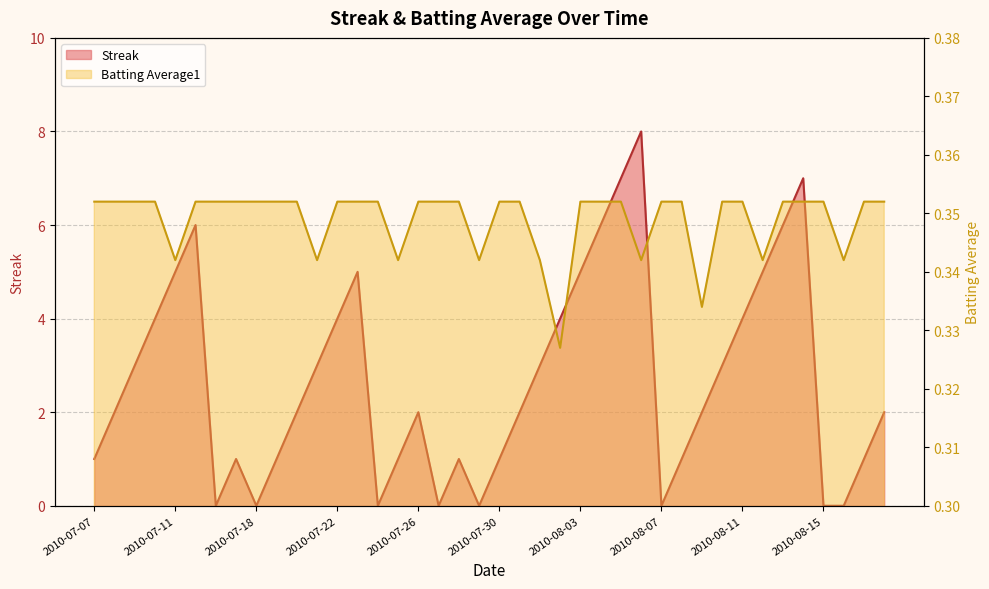

What is the value of the Streak point at the 23rd from the left?

3.0